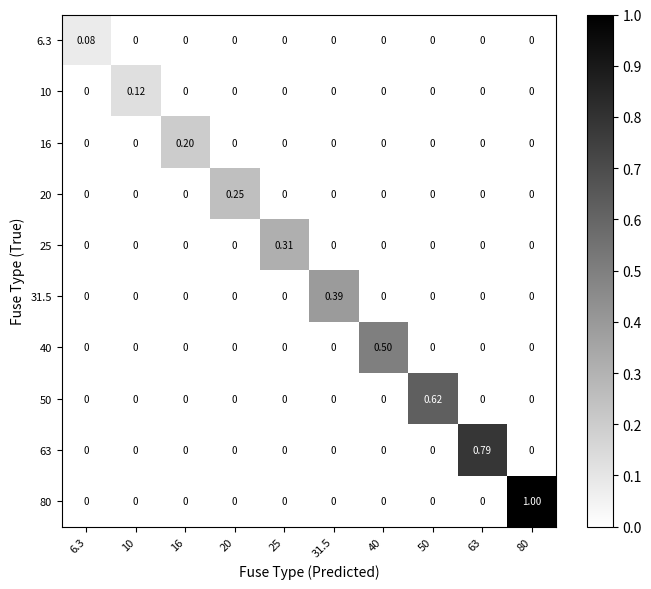

Between 63 and 80, which series saw the biggest shift?

80